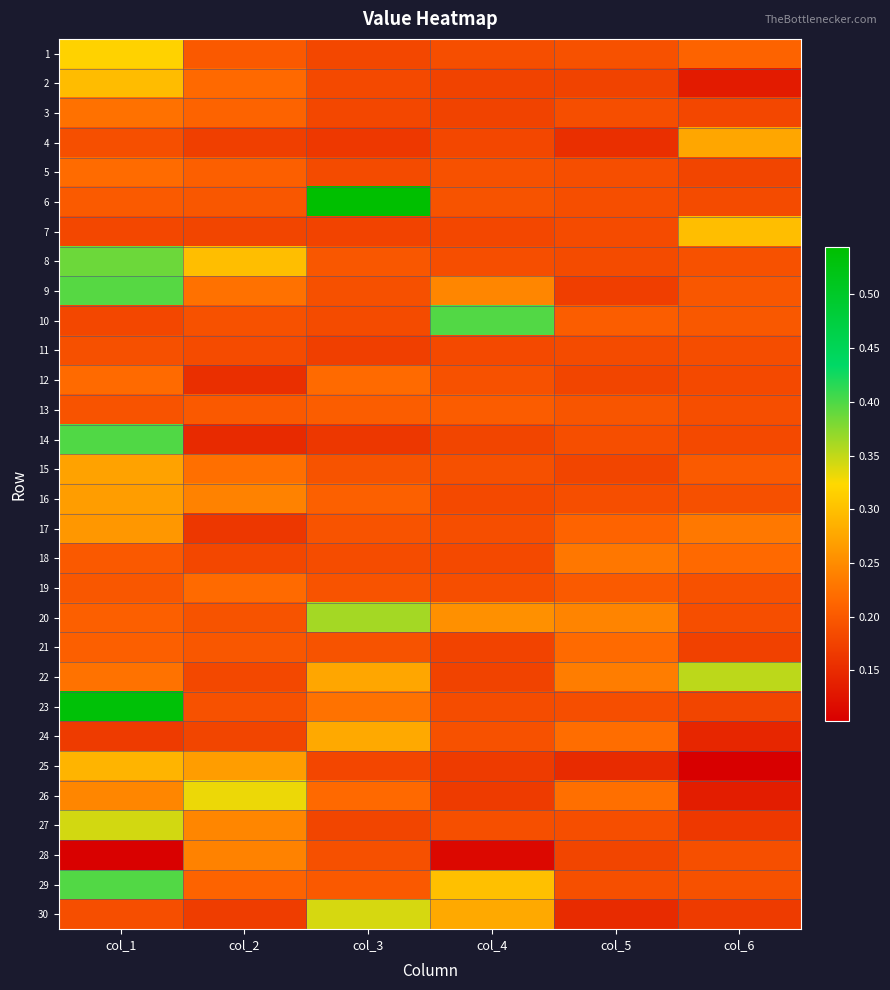

Reading left to right, list all the values displayed in this chart.

1: col_1=0.3	col_2=0.2	col_3=0.2	col_4=0.2	col_5=0.2	col_6=0.2
2: col_1=0.3	col_2=0.2	col_3=0.2	col_4=0.2	col_5=0.2	col_6=0.1
3: col_1=0.2	col_2=0.2	col_3=0.2	col_4=0.2	col_5=0.2	col_6=0.2
4: col_1=0.2	col_2=0.2	col_3=0.2	col_4=0.2	col_5=0.2	col_6=0.3
5: col_1=0.2	col_2=0.2	col_3=0.2	col_4=0.2	col_5=0.2	col_6=0.2
6: col_1=0.2	col_2=0.2	col_3=0.5	col_4=0.2	col_5=0.2	col_6=0.2
7: col_1=0.2	col_2=0.2	col_3=0.2	col_4=0.2	col_5=0.2	col_6=0.3
8: col_1=0.4	col_2=0.3	col_3=0.2	col_4=0.2	col_5=0.2	col_6=0.2
9: col_1=0.4	col_2=0.2	col_3=0.2	col_4=0.2	col_5=0.2	col_6=0.2
10: col_1=0.2	col_2=0.2	col_3=0.2	col_4=0.4	col_5=0.2	col_6=0.2
11: col_1=0.2	col_2=0.2	col_3=0.2	col_4=0.2	col_5=0.2	col_6=0.2
12: col_1=0.2	col_2=0.2	col_3=0.2	col_4=0.2	col_5=0.2	col_6=0.2
13: col_1=0.2	col_2=0.2	col_3=0.2	col_4=0.2	col_5=0.2	col_6=0.2
14: col_1=0.4	col_2=0.1	col_3=0.2	col_4=0.2	col_5=0.2	col_6=0.2
15: col_1=0.3	col_2=0.2	col_3=0.2	col_4=0.2	col_5=0.2	col_6=0.2
16: col_1=0.3	col_2=0.2	col_3=0.2	col_4=0.2	col_5=0.2	col_6=0.2
17: col_1=0.3	col_2=0.2	col_3=0.2	col_4=0.2	col_5=0.2	col_6=0.2
18: col_1=0.2	col_2=0.2	col_3=0.2	col_4=0.2	col_5=0.2	col_6=0.2
19: col_1=0.2	col_2=0.2	col_3=0.2	col_4=0.2	col_5=0.2	col_6=0.2
20: col_1=0.2	col_2=0.2	col_3=0.4	col_4=0.3	col_5=0.2	col_6=0.2
21: col_1=0.2	col_2=0.2	col_3=0.2	col_4=0.2	col_5=0.2	col_6=0.2
22: col_1=0.2	col_2=0.2	col_3=0.3	col_4=0.2	col_5=0.2	col_6=0.4
23: col_1=0.5	col_2=0.2	col_3=0.2	col_4=0.2	col_5=0.2	col_6=0.2
24: col_1=0.2	col_2=0.2	col_3=0.3	col_4=0.2	col_5=0.2	col_6=0.1
25: col_1=0.3	col_2=0.3	col_3=0.2	col_4=0.2	col_5=0.1	col_6=0.1
26: col_1=0.2	col_2=0.3	col_3=0.2	col_4=0.2	col_5=0.2	col_6=0.1
27: col_1=0.3	col_2=0.2	col_3=0.2	col_4=0.2	col_5=0.2	col_6=0.2
28: col_1=0.1	col_2=0.2	col_3=0.2	col_4=0.1	col_5=0.2	col_6=0.2
29: col_1=0.4	col_2=0.2	col_3=0.2	col_4=0.3	col_5=0.2	col_6=0.2
30: col_1=0.2	col_2=0.2	col_3=0.3	col_4=0.3	col_5=0.1	col_6=0.2